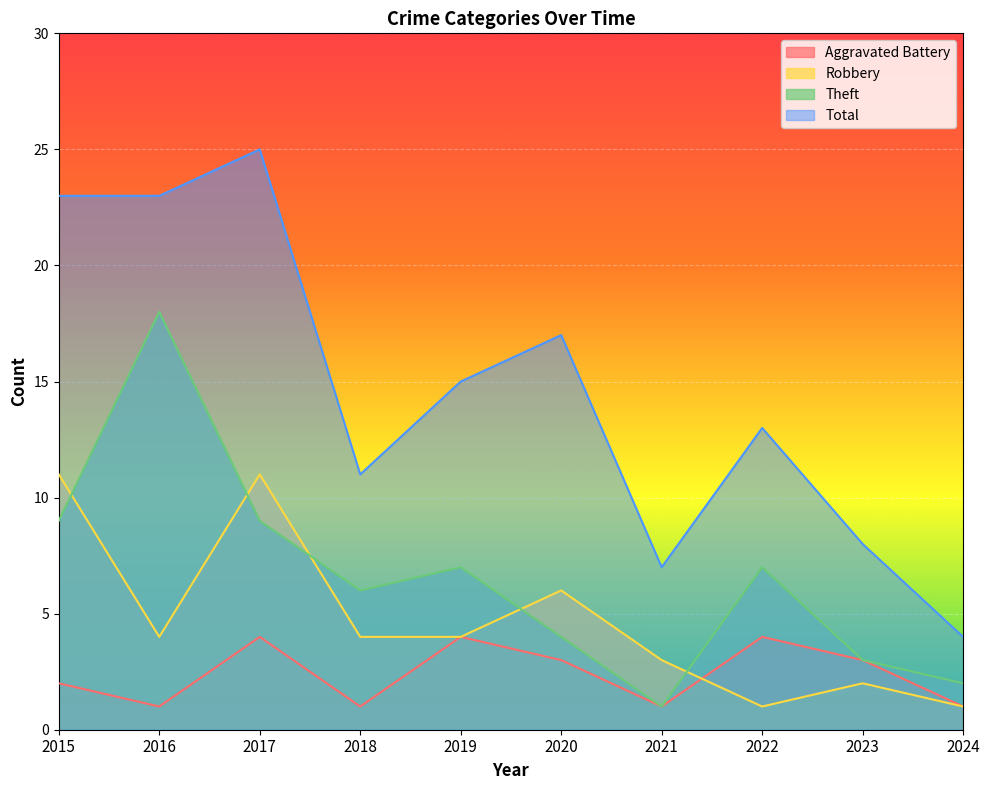

Reading right to left, transcribe all the data shown in this chart.

Aggravated Battery: 1	3	4	1	3	4	1	4	1	2
Robbery: 1	2	1	3	6	4	4	11	4	11
Theft: 2	3	7	1	4	7	6	9	18	9
Total: 4	8	13	7	17	15	11	25	23	23